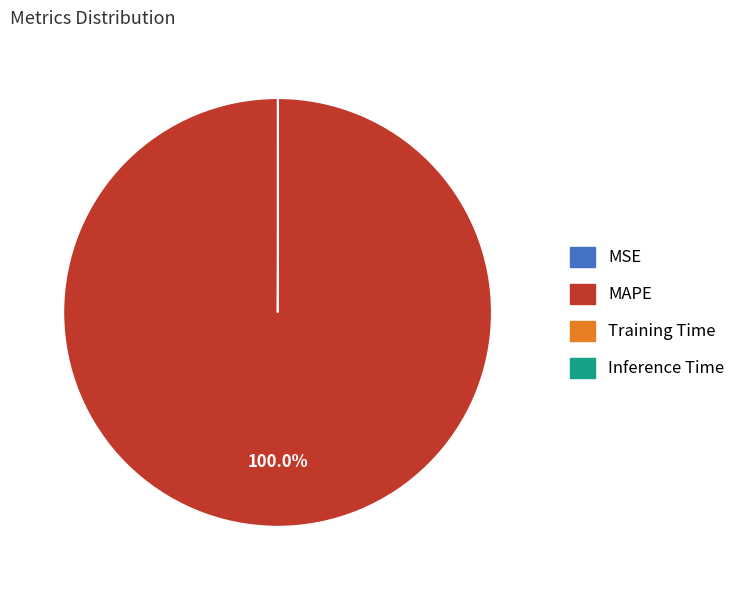

What is the majority slice?

MAPE